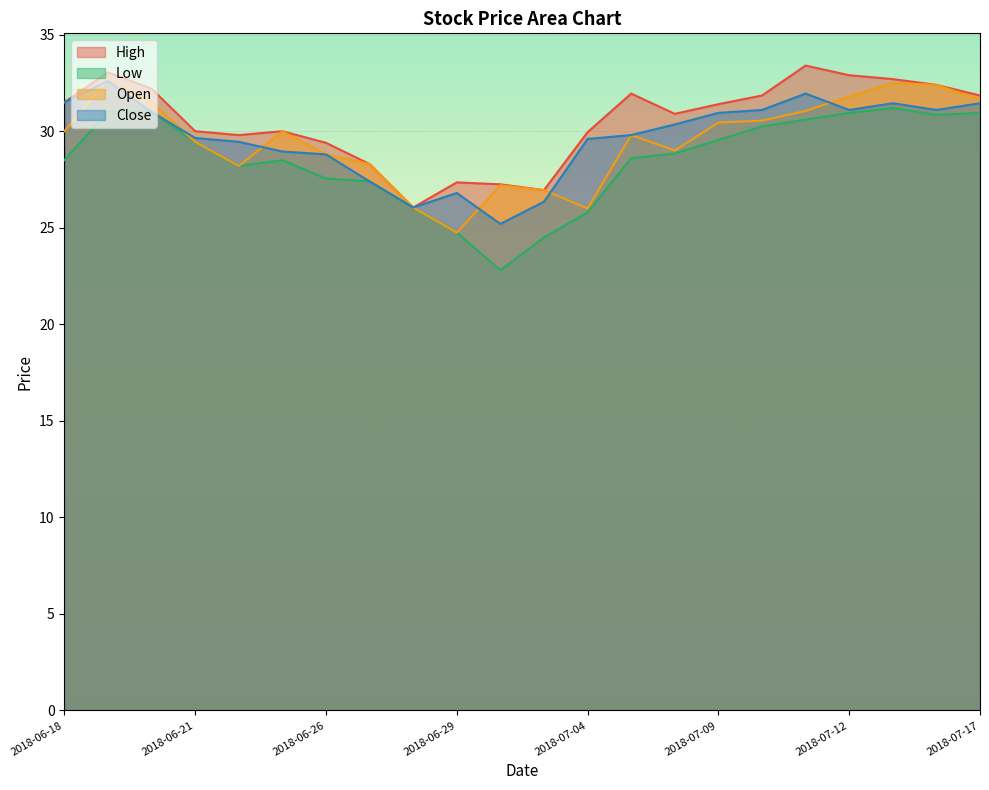

How many lines are shown in the chart?

4